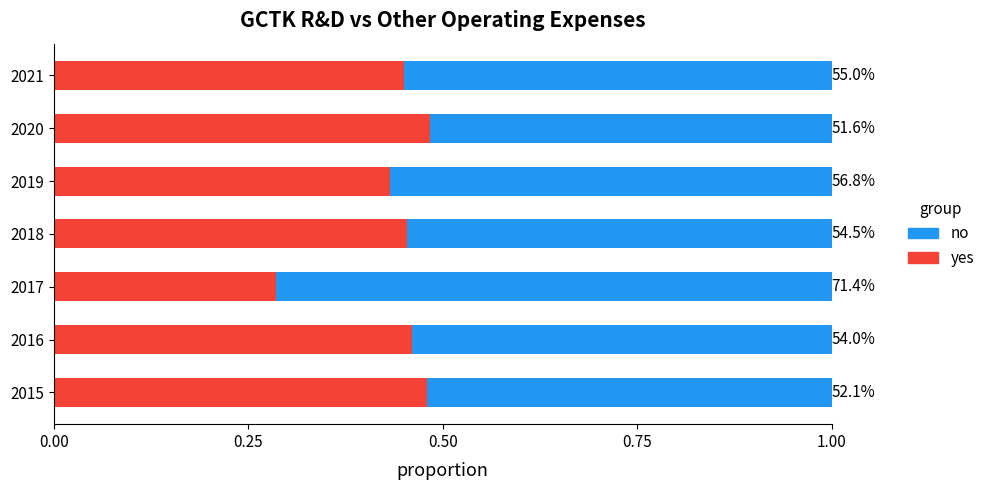

What are all the series names shown in the legend?

no, yes